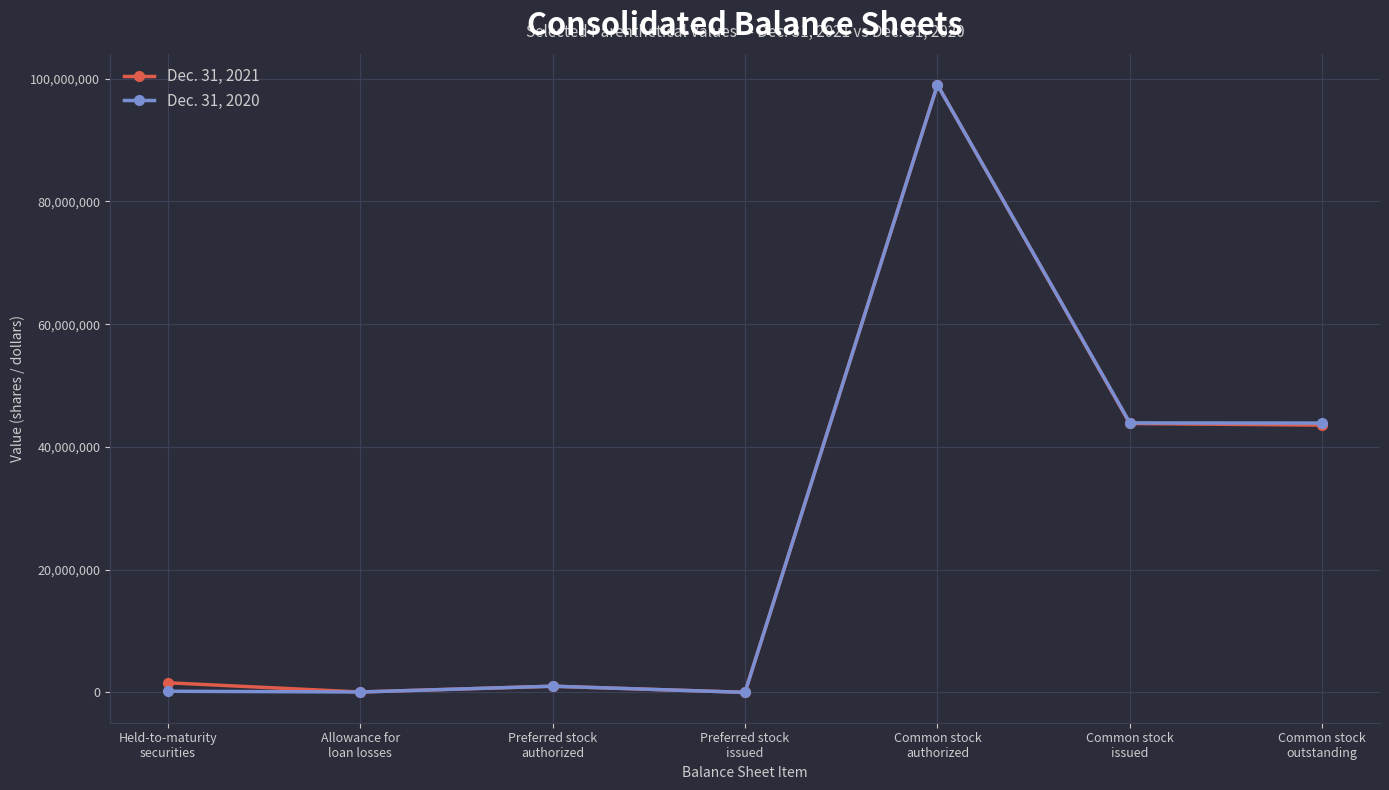

What is the highest value of the Dec. 31, 2020 series?

99000000